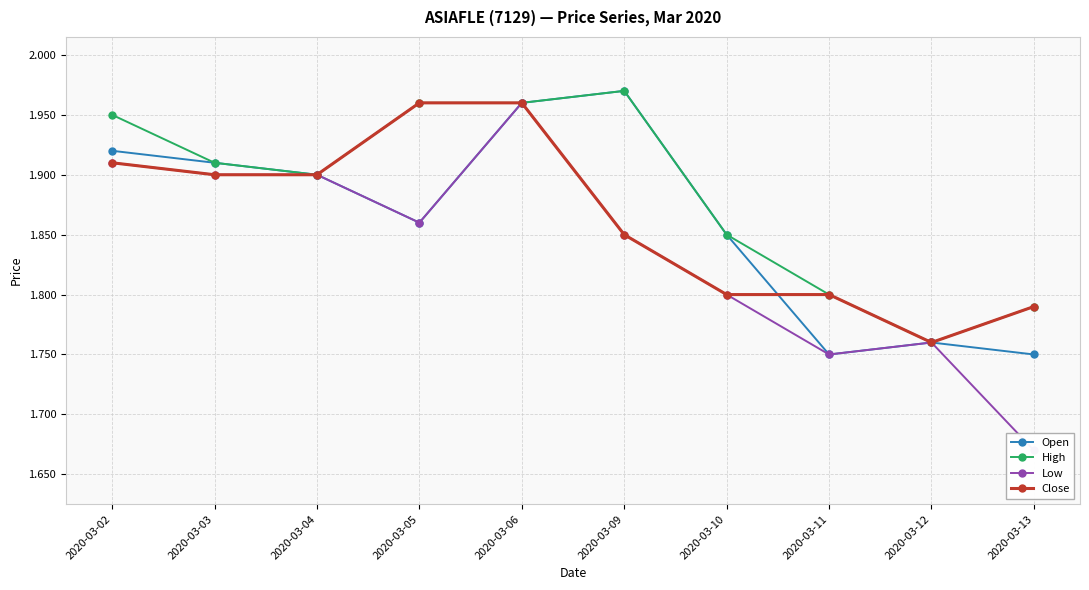

Reading left to right, transcribe all the data shown in this chart.

Open: 1.9	1.9	1.9	1.9	2.0	2.0	1.9	1.8	1.8	1.8
High: 1.9	1.9	1.9	2.0	2.0	2.0	1.9	1.8	1.8	1.8
Low: 1.9	1.9	1.9	1.9	2.0	1.9	1.8	1.8	1.8	1.7
Close: 1.9	1.9	1.9	2.0	2.0	1.9	1.8	1.8	1.8	1.8